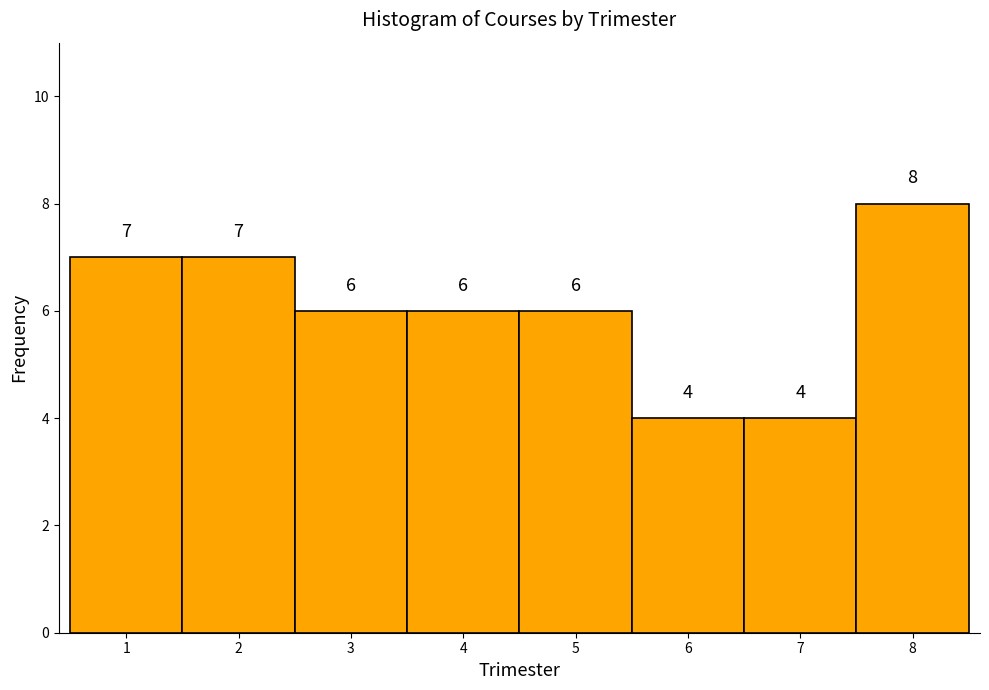

How tall is the bar that spans 2.5 to 3.5 on the x-axis?

6